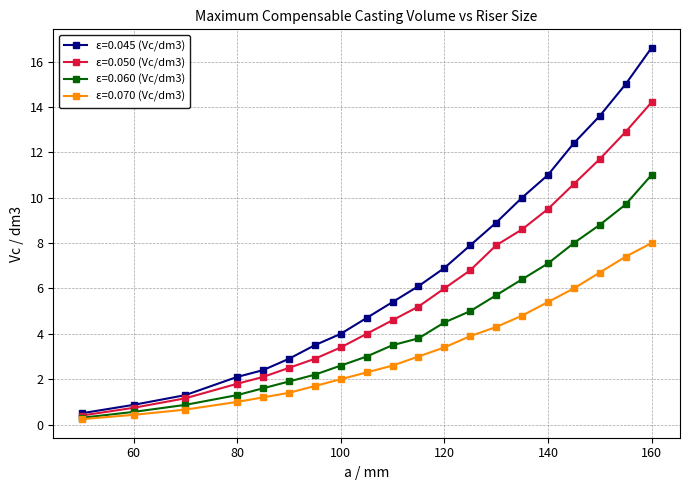

What is the difference between the maximum and minimum values in the ε=0.070 (Vc/dm3) series?

7.8